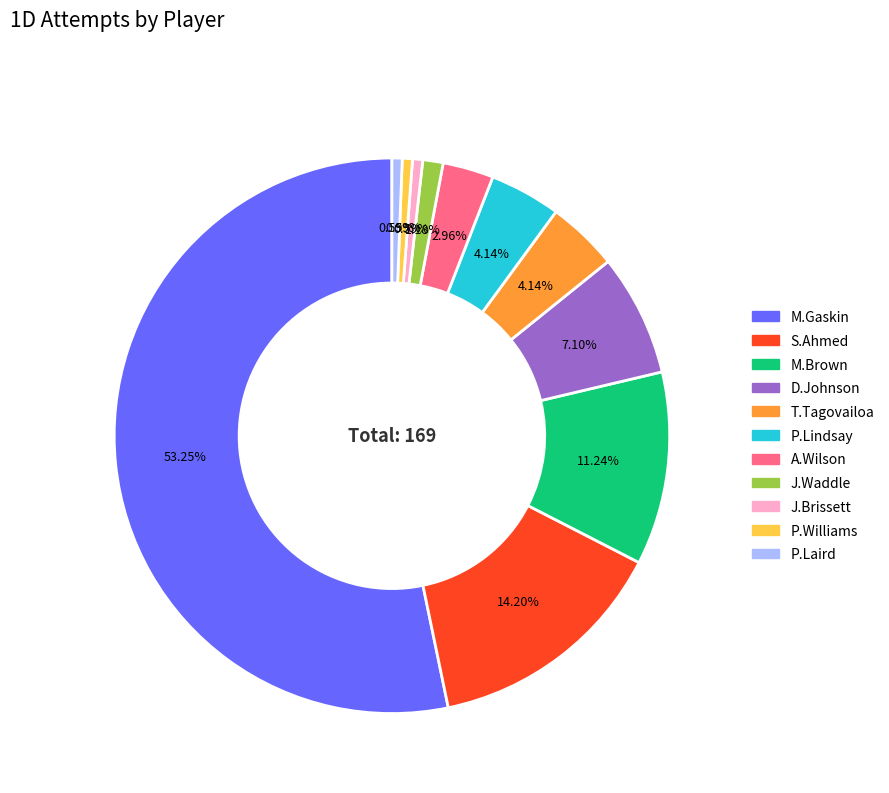

To the nearest percent, what is the average slice percentage?

9%